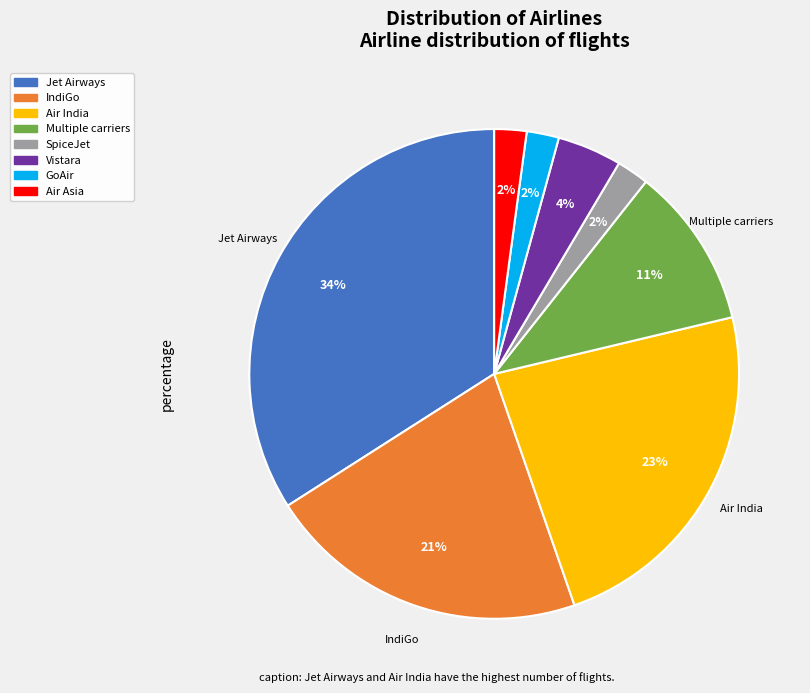

The IndiGo slice represents 21% of the pie. True or false?

True